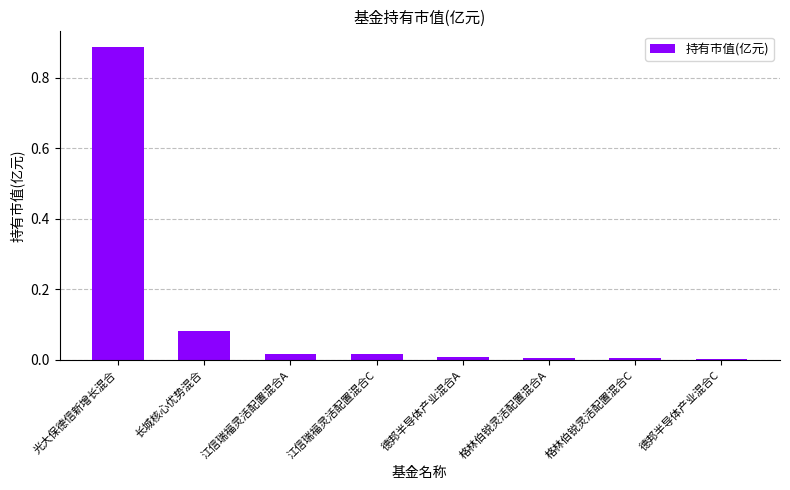

Which label corresponds to the largest value in the chart?

光大保德信新增长混合